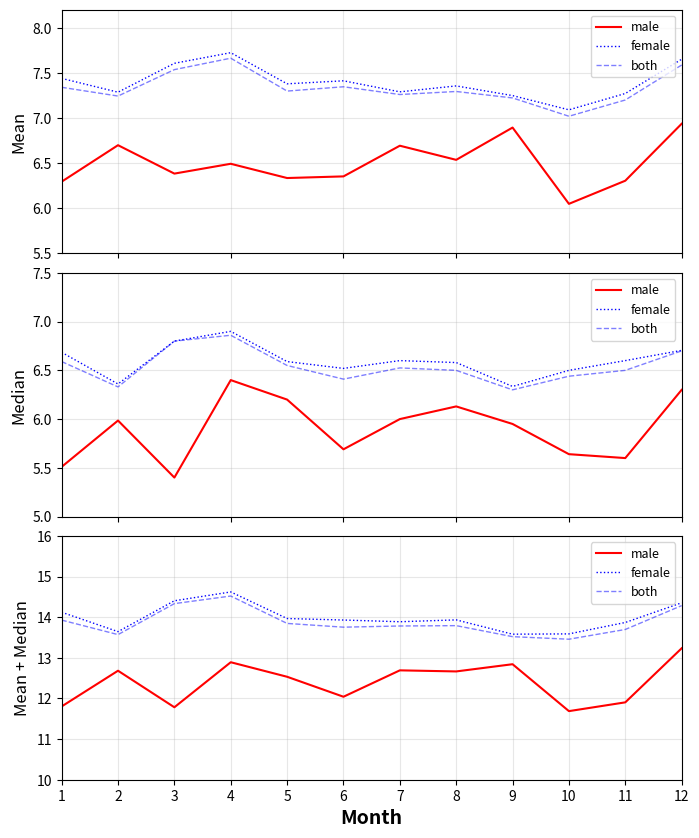

In female, how many points are lower than both neighbors (excluding endpoints)?

3